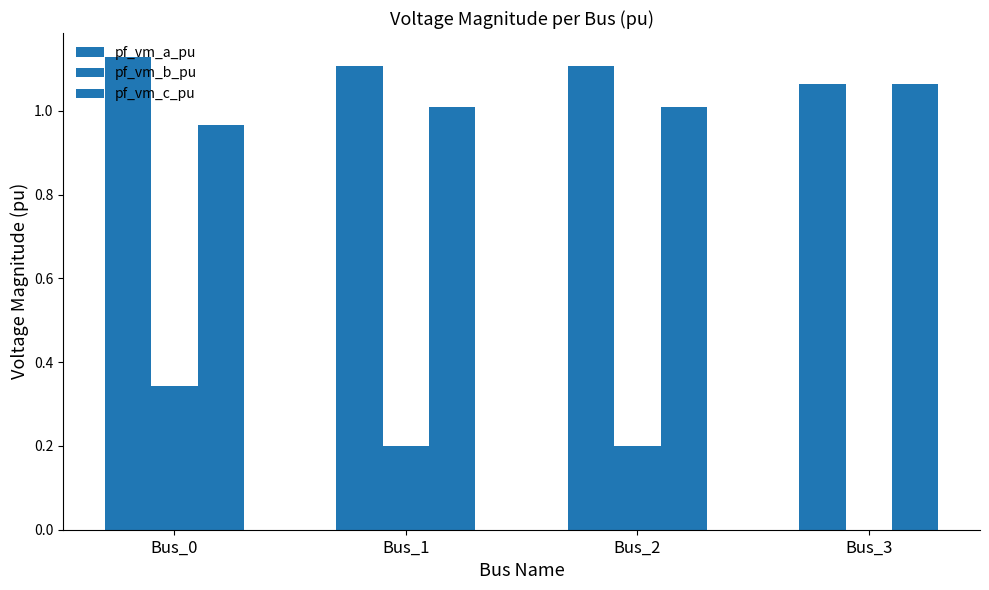

Are the bars horizontal?

No